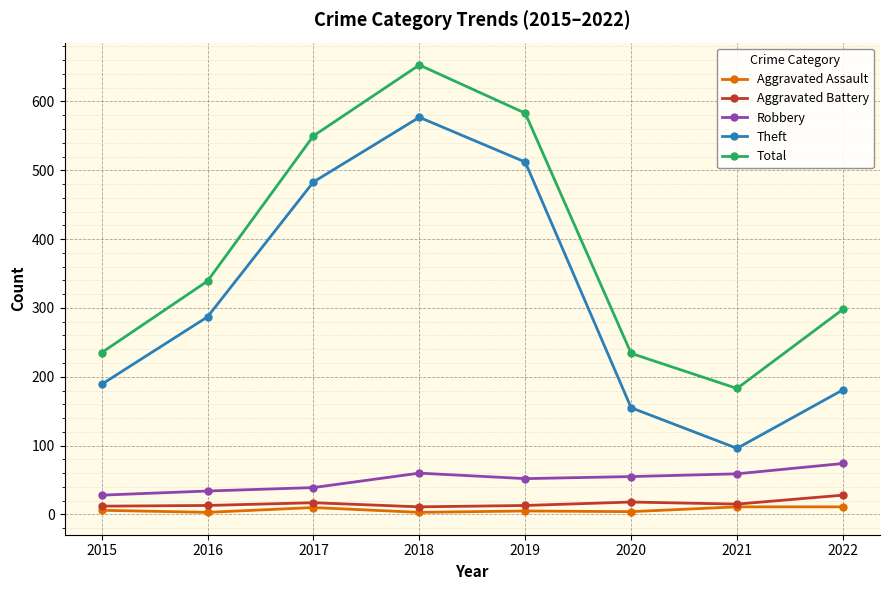

In Aggravated Assault, how many points are lower than both neighbors (excluding endpoints)?

3